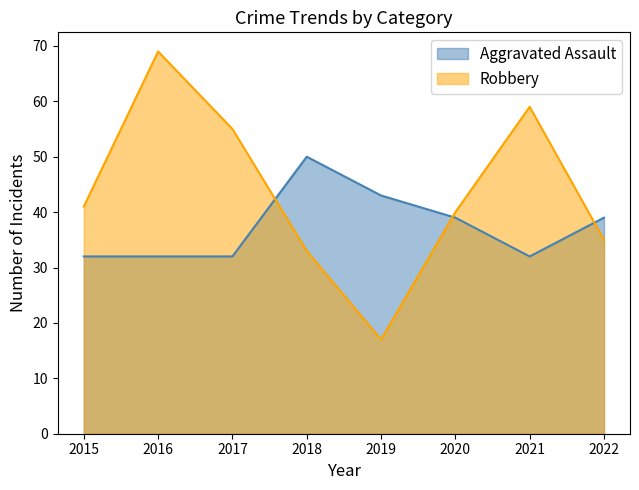

What is the approximate value of Robbery at 2021, to the nearest 5?

60